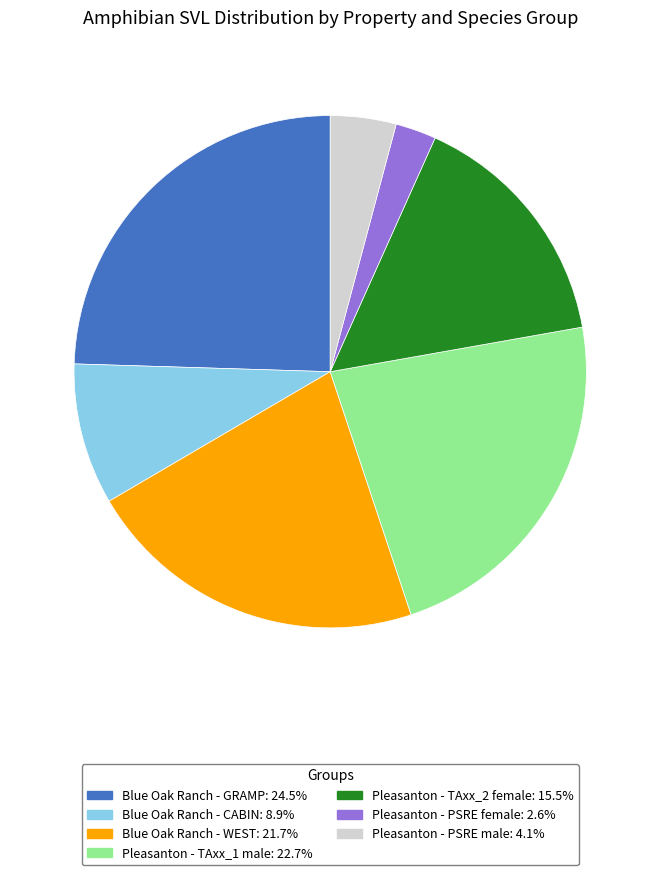

Does any single category account for the majority?

No